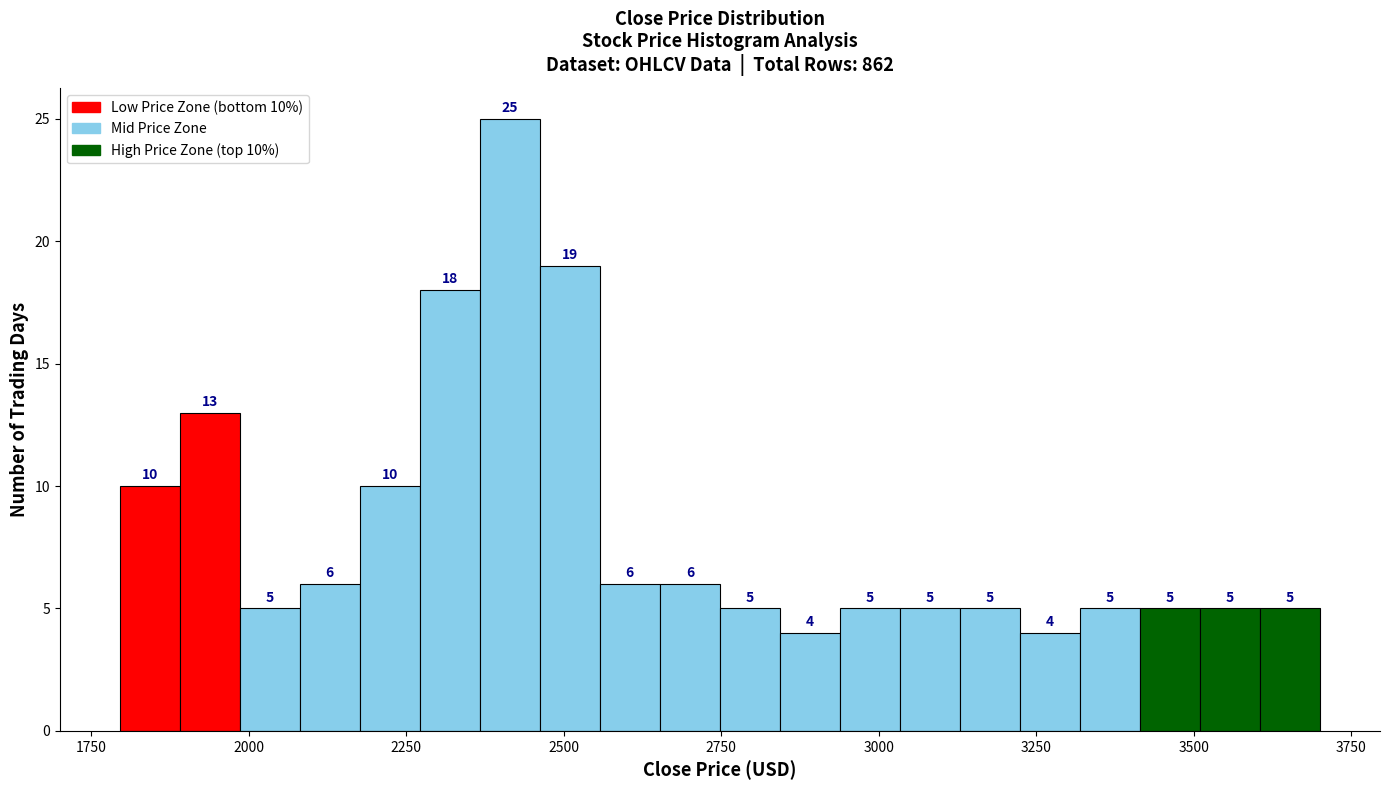

Around what value on the x-axis is the tallest bar? Give the approximate position of its centre, as read against the axis.

2400